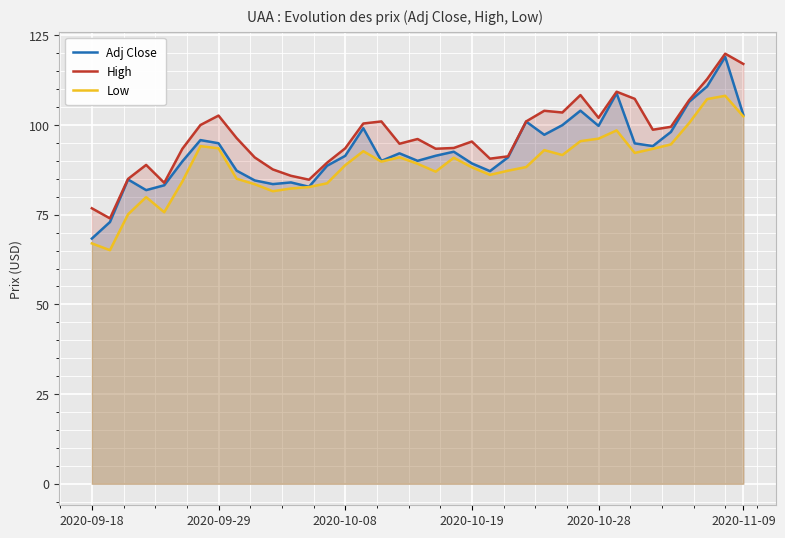

What are all the series names shown in the legend?

Adj Close, High, Low